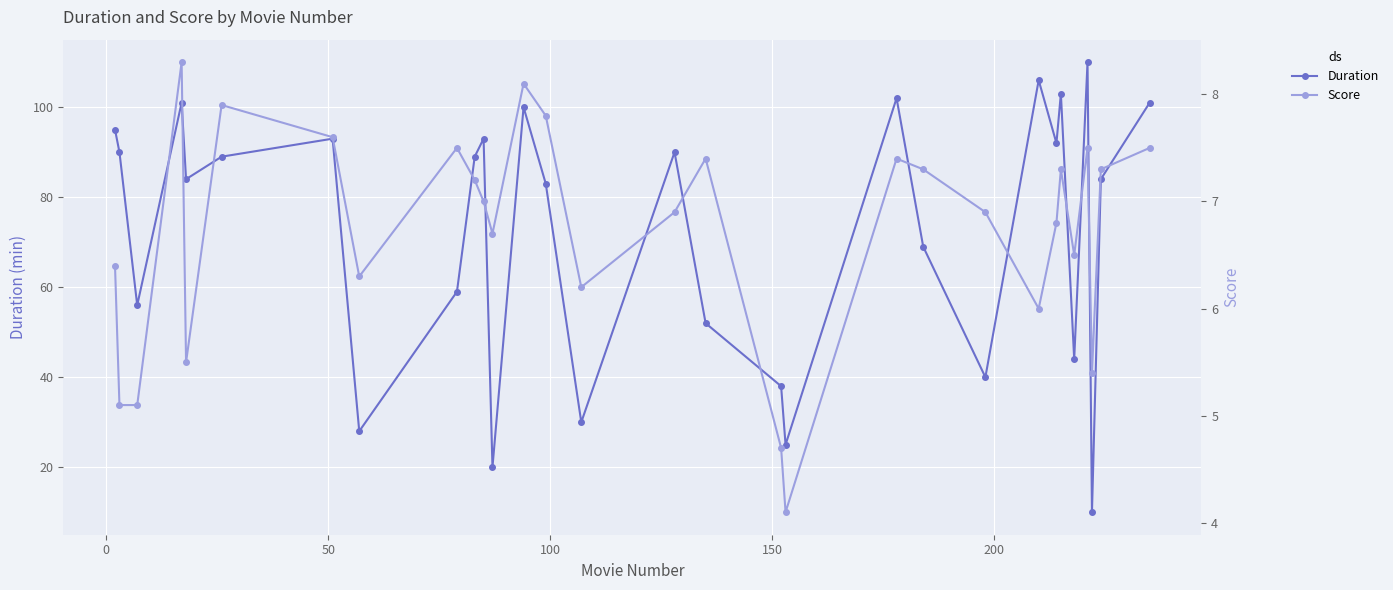

How many interior local valleys does the Duration series have?

10